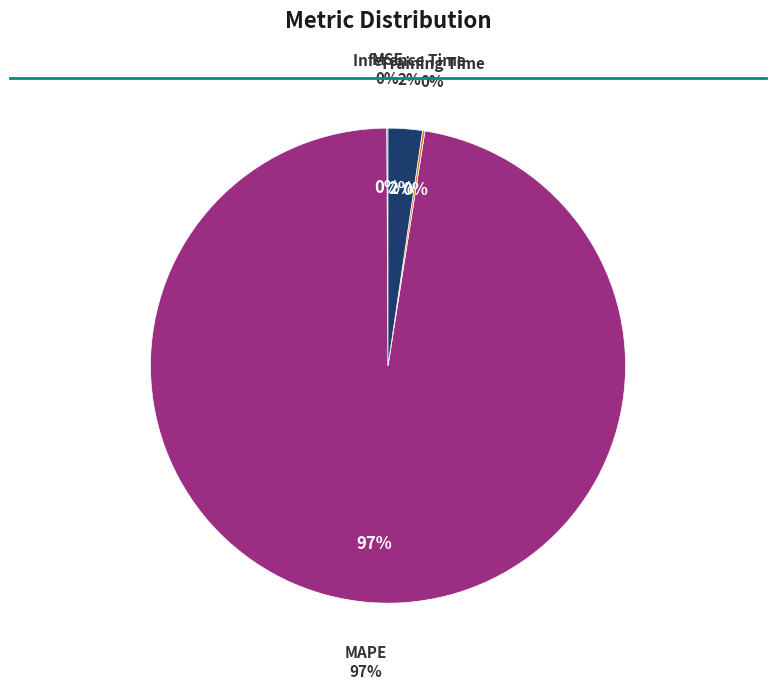

The MAPE slice represents 99% of the pie. True or false?

False